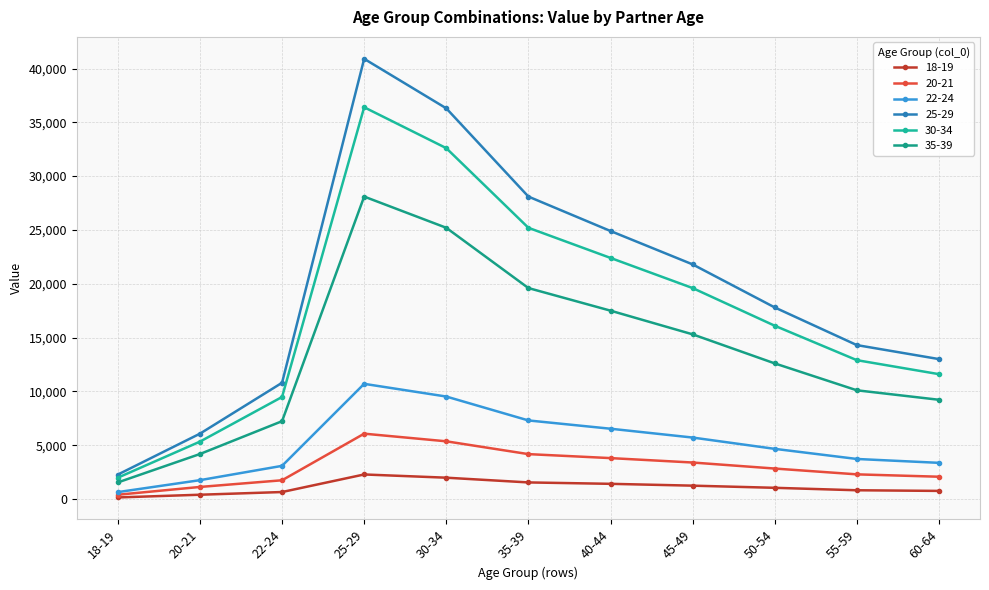

What are all the series names shown in the legend?

18-19, 20-21, 22-24, 25-29, 30-34, 35-39